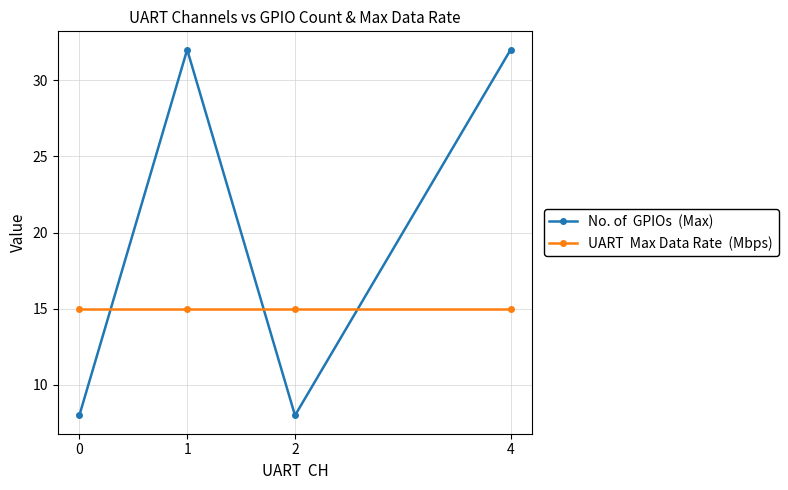

What is the smallest value displayed?

8